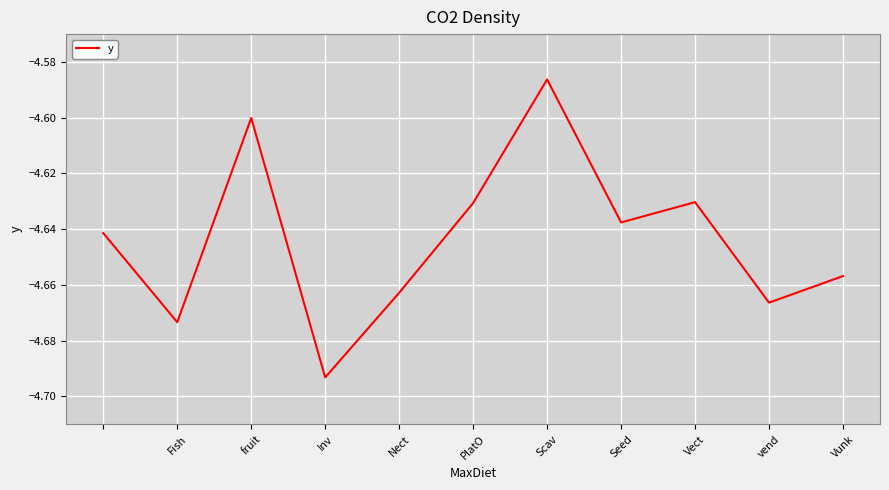

How many points are higher than both their immediate neighbors (excluding endpoints)?

3